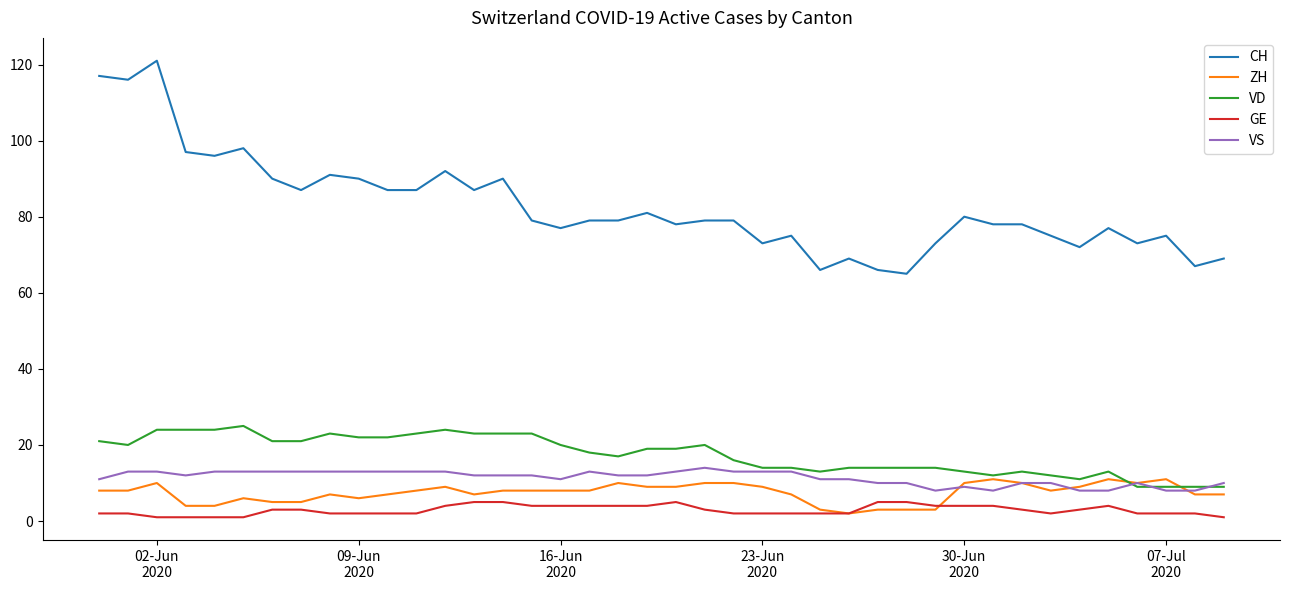

True or false: CH and VD intersect in this chart.

False